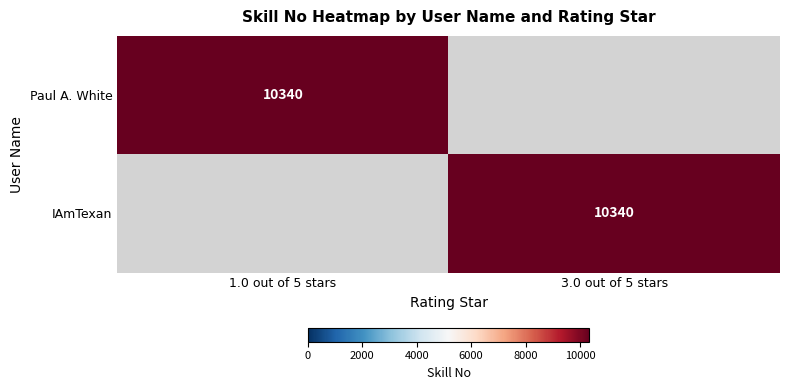

Is it true that IAmTexan equals 10340 at 3.0 out of 5 stars?

True